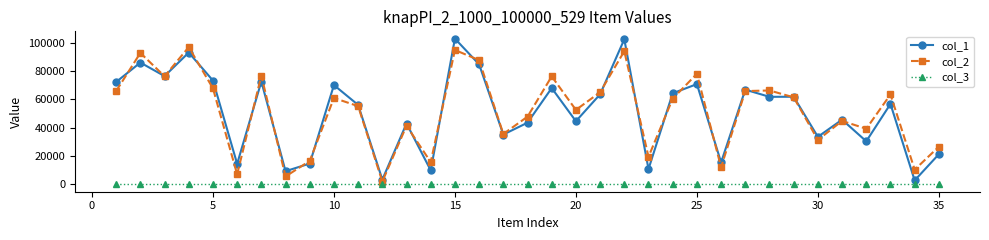

In col_2, how many points are lower than both neighbors (excluding endpoints)?

12